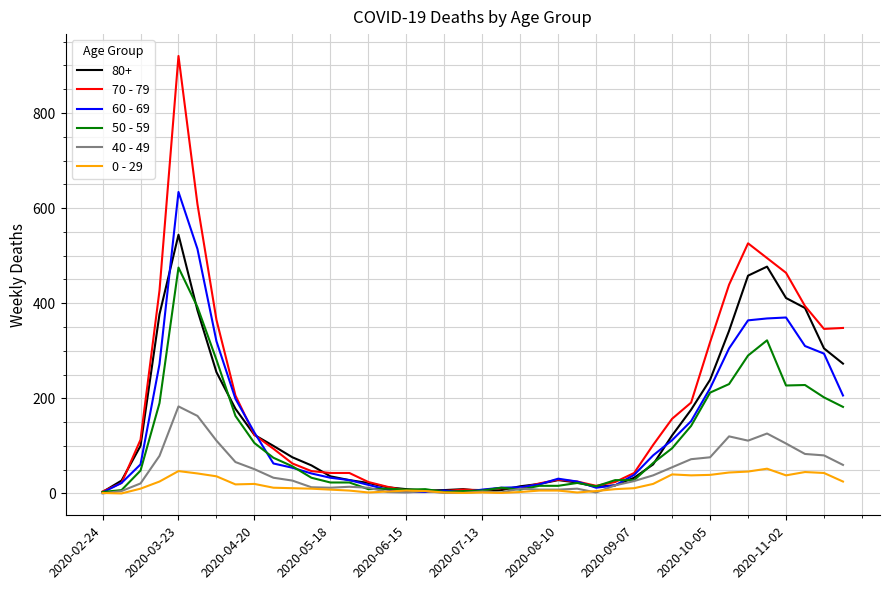

Which series has the largest range (max minus min)?

70 - 79